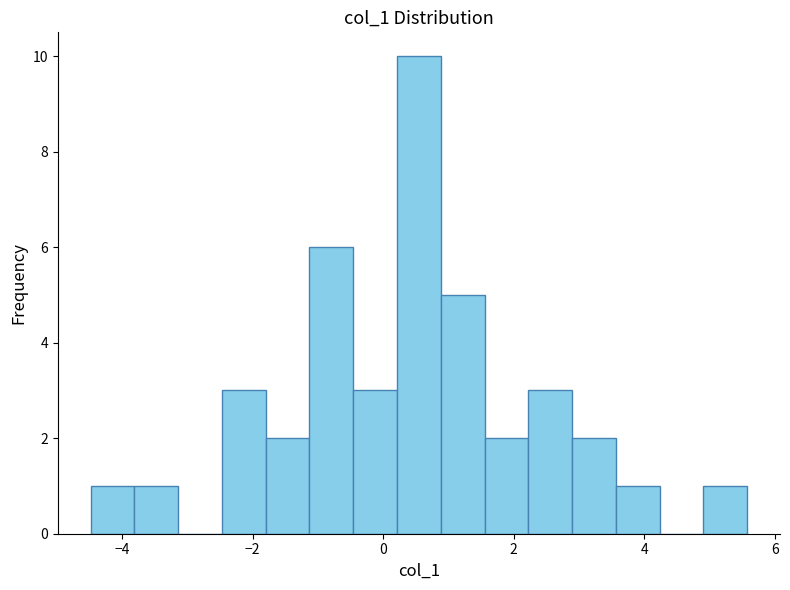

Read against the x-axis, roughly where is the centre of the tallest bar?

0.6